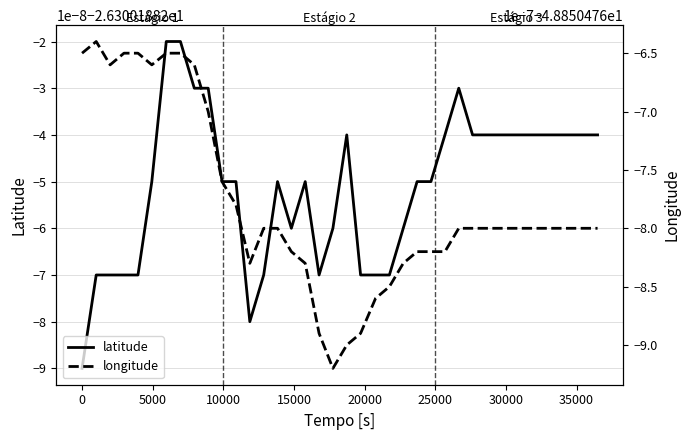

True or false: longitude and latitude intersect in this chart.

False